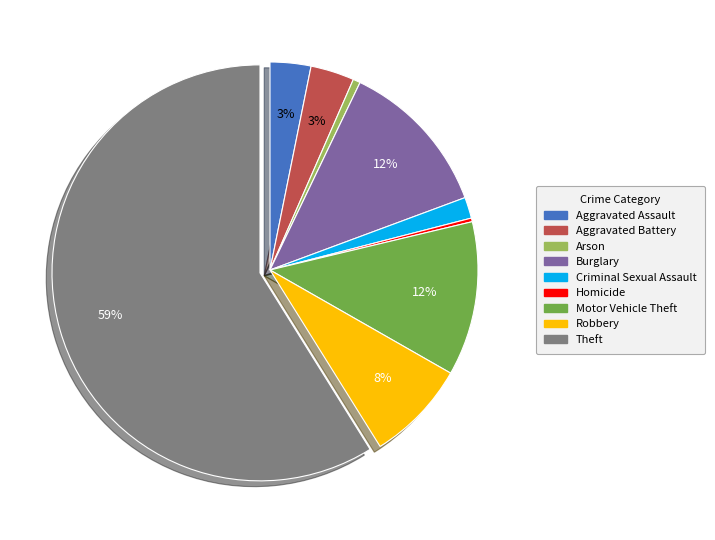

Does Aggravated Battery represent more than half of the total?

No